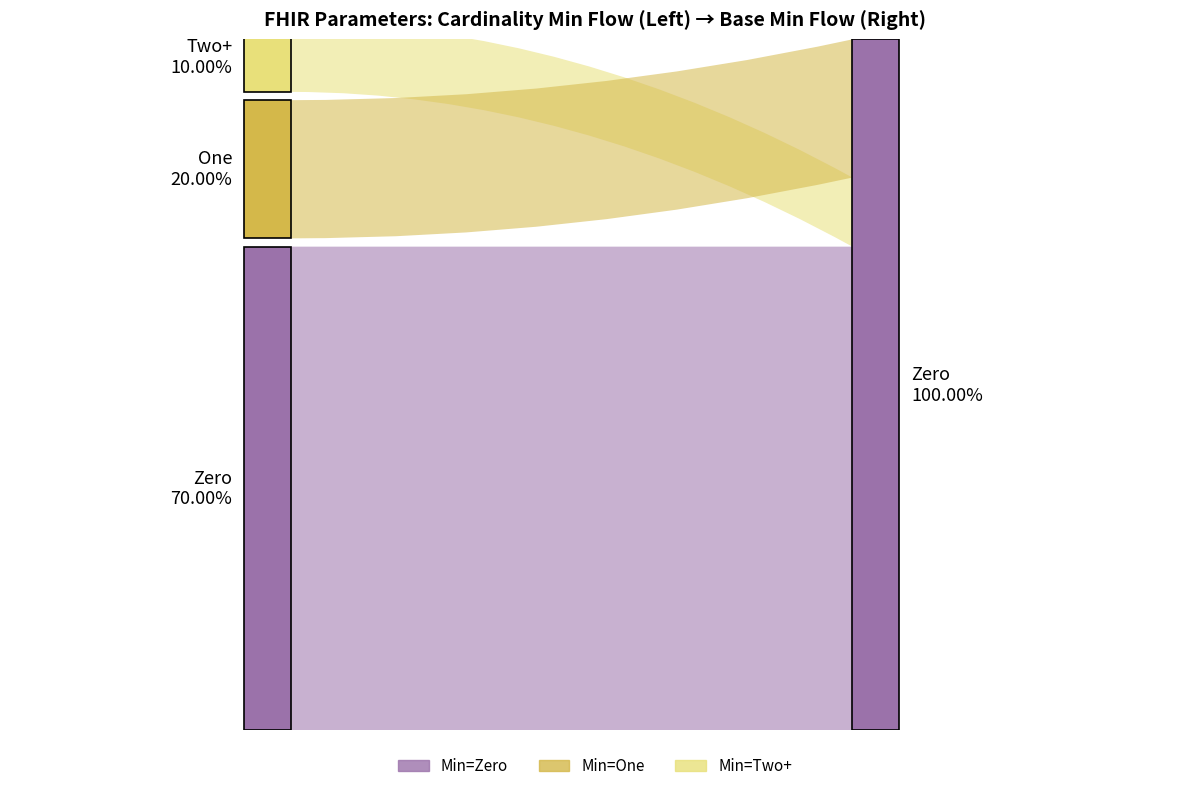

Reading left to right, transcribe all the data shown in this chart.

Min: 0	0	0	0	0	2	1	1	0	0
Base Min: 0	0	0	0	0	0	0	0	0	0